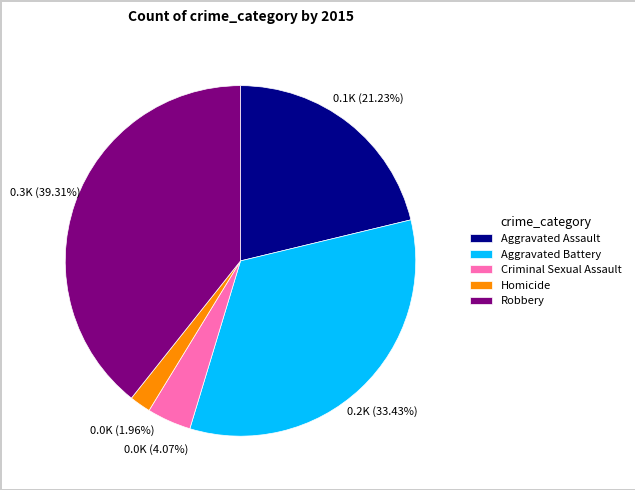

Combined, do Homicide and Aggravated Battery account for over 50%?

No